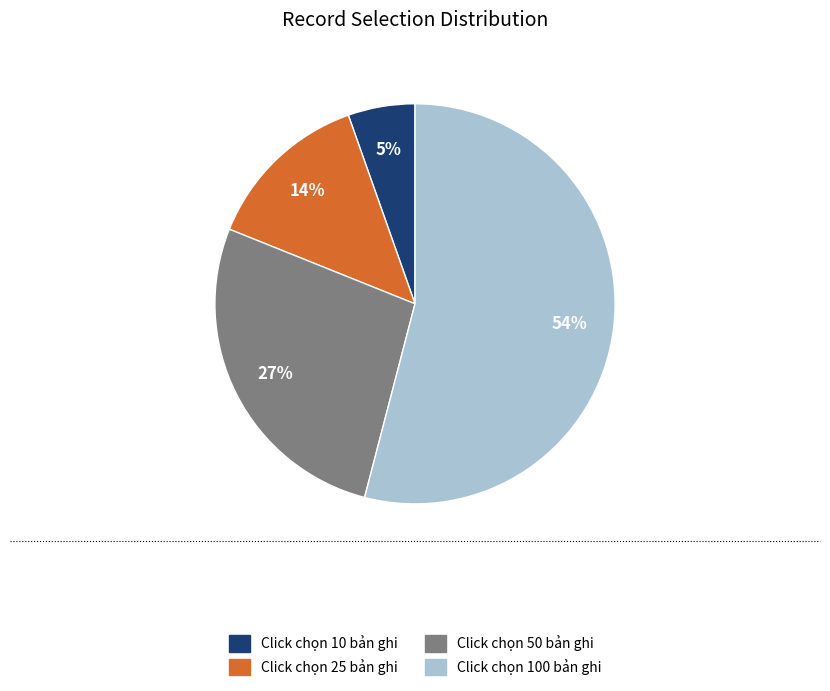

Which category accounts for the majority?

Click chọn 100 bản ghi